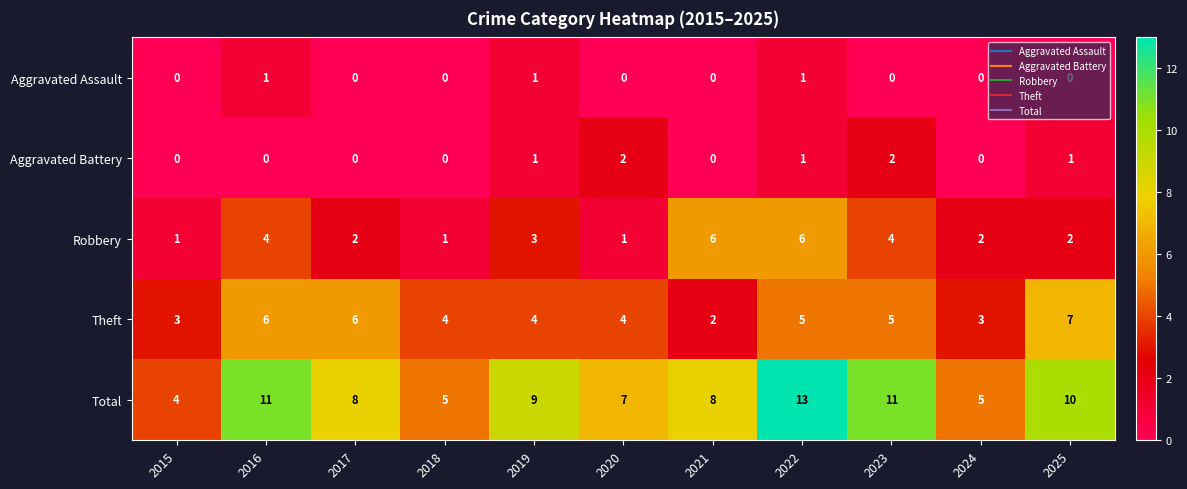

Which series has the largest total across all categories?

Total